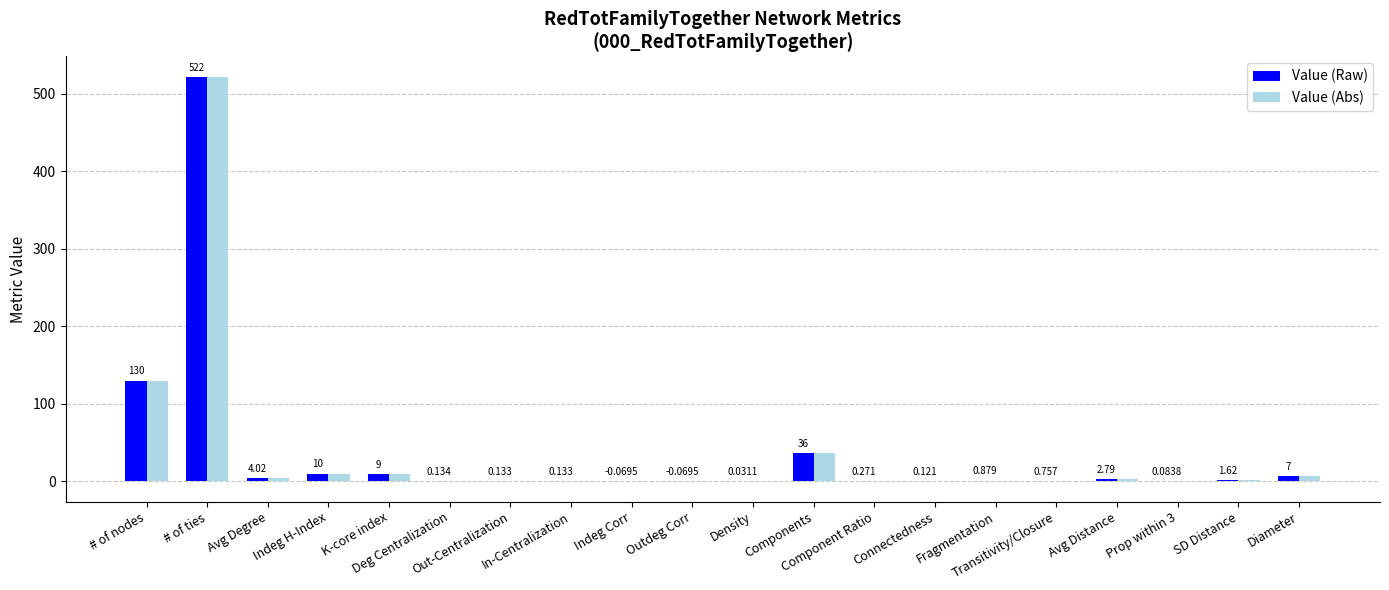

Which series has the largest total across all categories?

Value (Abs)